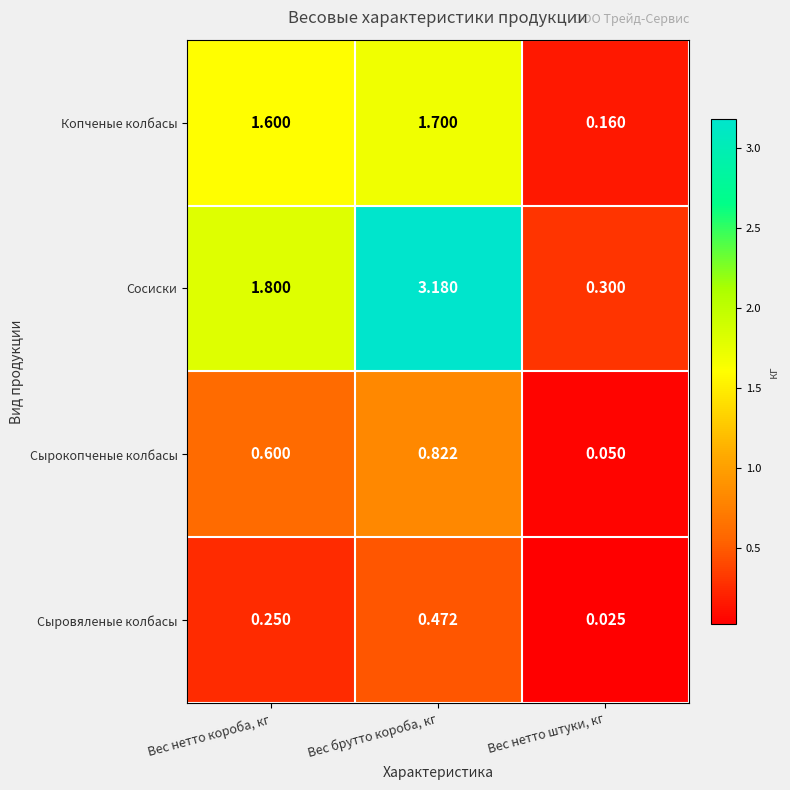

Which series changed the most between Вес нетто короба, кг and Вес нетто штуки, кг?

Сосиски